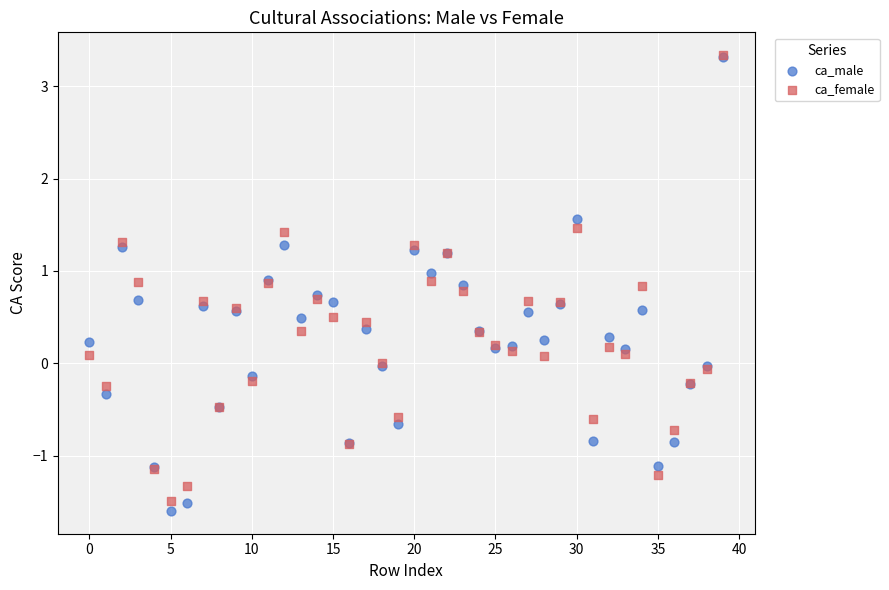

Which series reaches the minimum Y coordinate?

ca_male